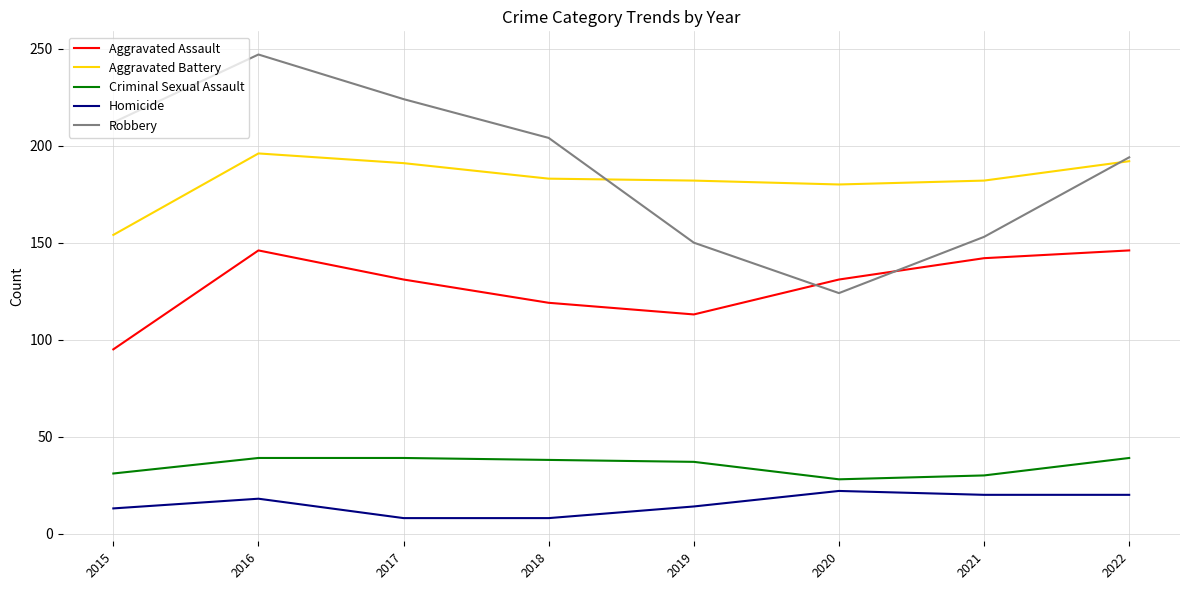

What is the total value across all series at 2020?

485